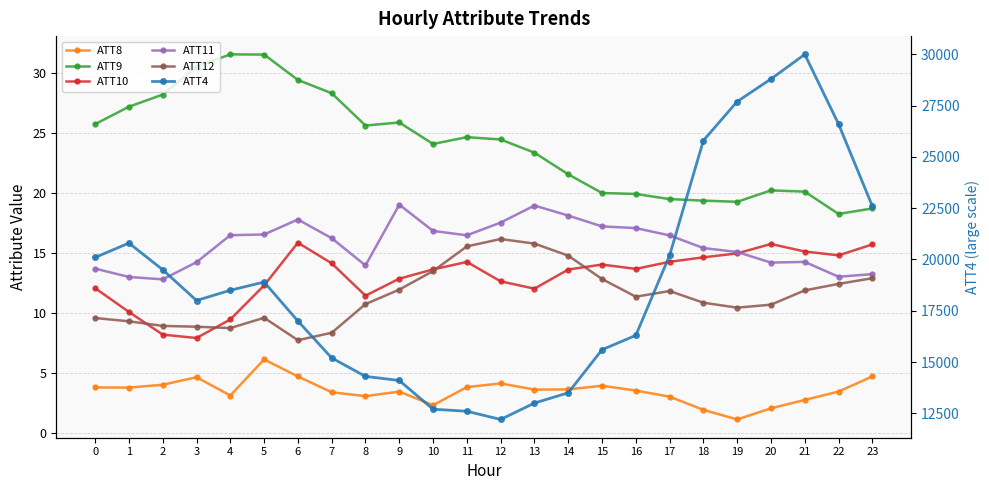

At which label does ATT10 first exceed 13?

6